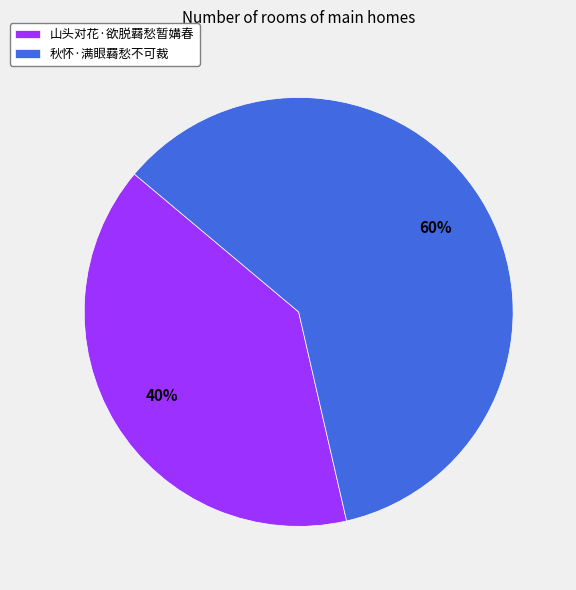

Is there any slice that represents more than half of the pie?

Yes